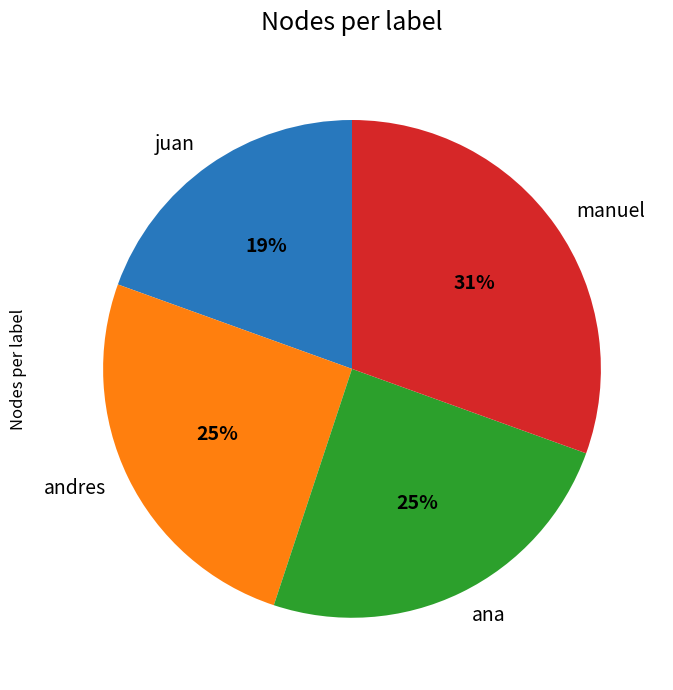

What percentage is the andres slice, to the nearest percent?

25%